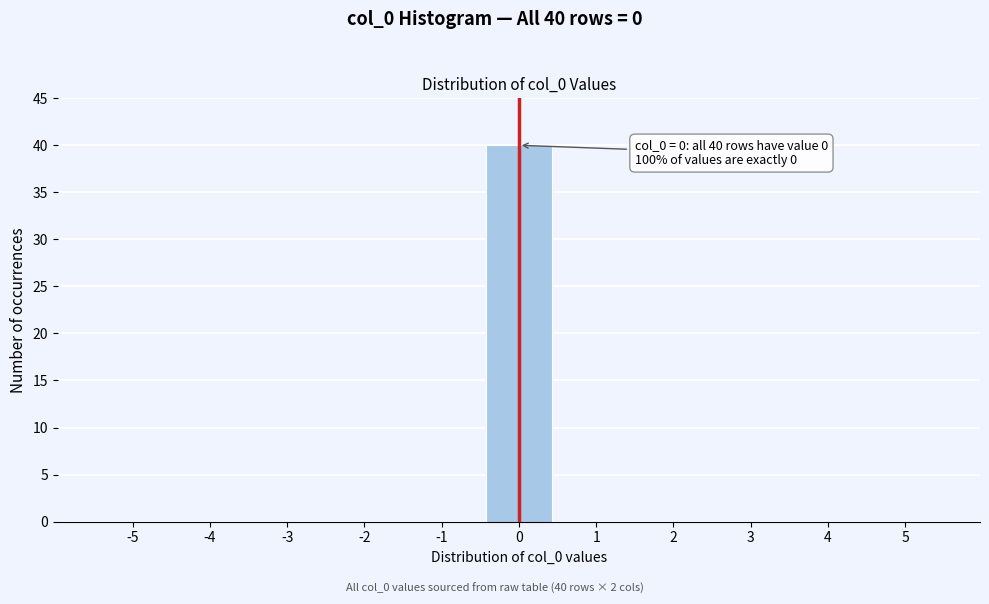

Reading left to right, list all the values displayed in this chart.

-5=0	-4=0	-3=0	-2=0	-1=0	0=40	1=0	2=0	3=0	4=0	5=0